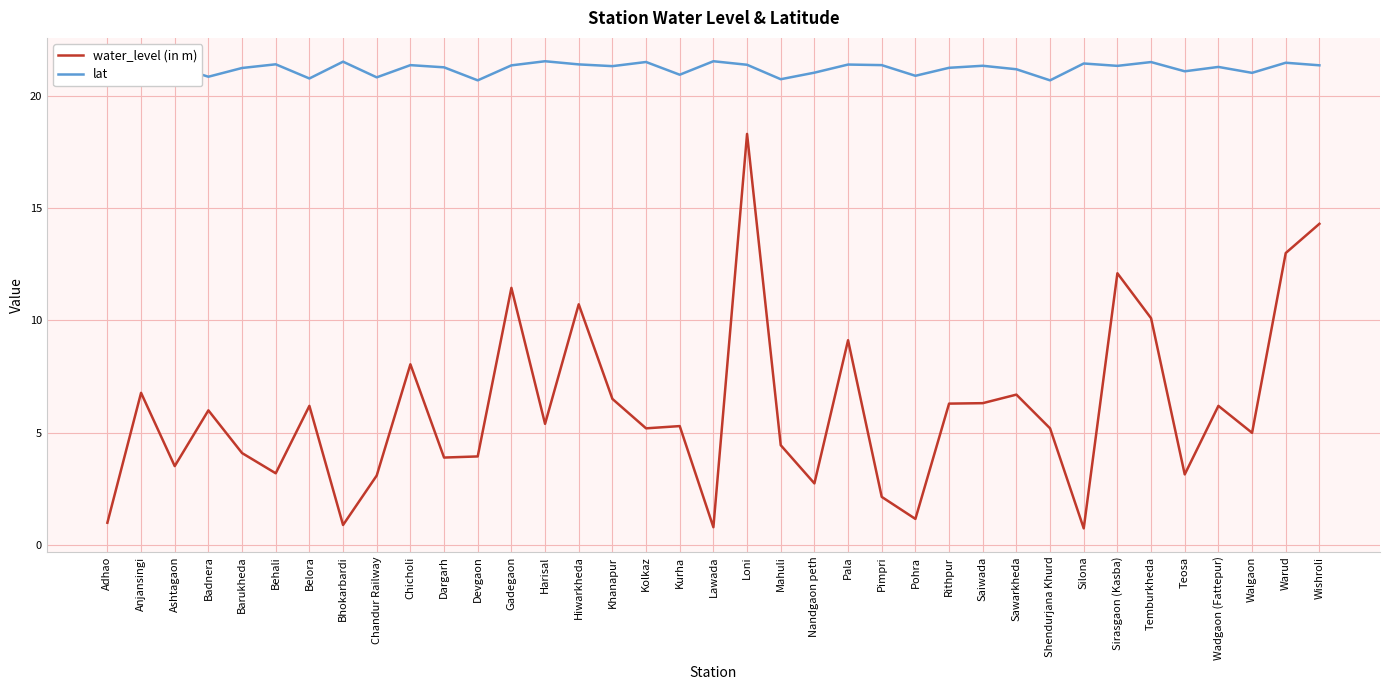

Is the value of lat at Rithpur greater than the value of water_level (in m) at Harisal?

Yes